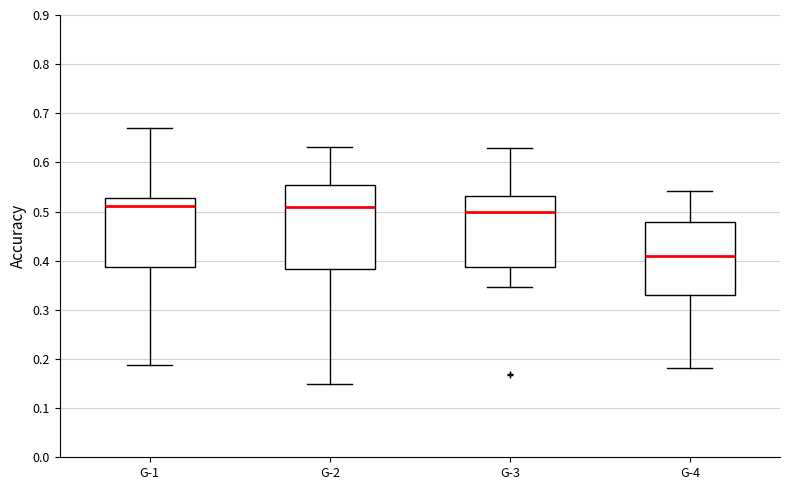

Where is the upper edge of the box for G-1 on the y-axis? The values are not printed on the chart, so give them approximately, as read against the axis.

0.53